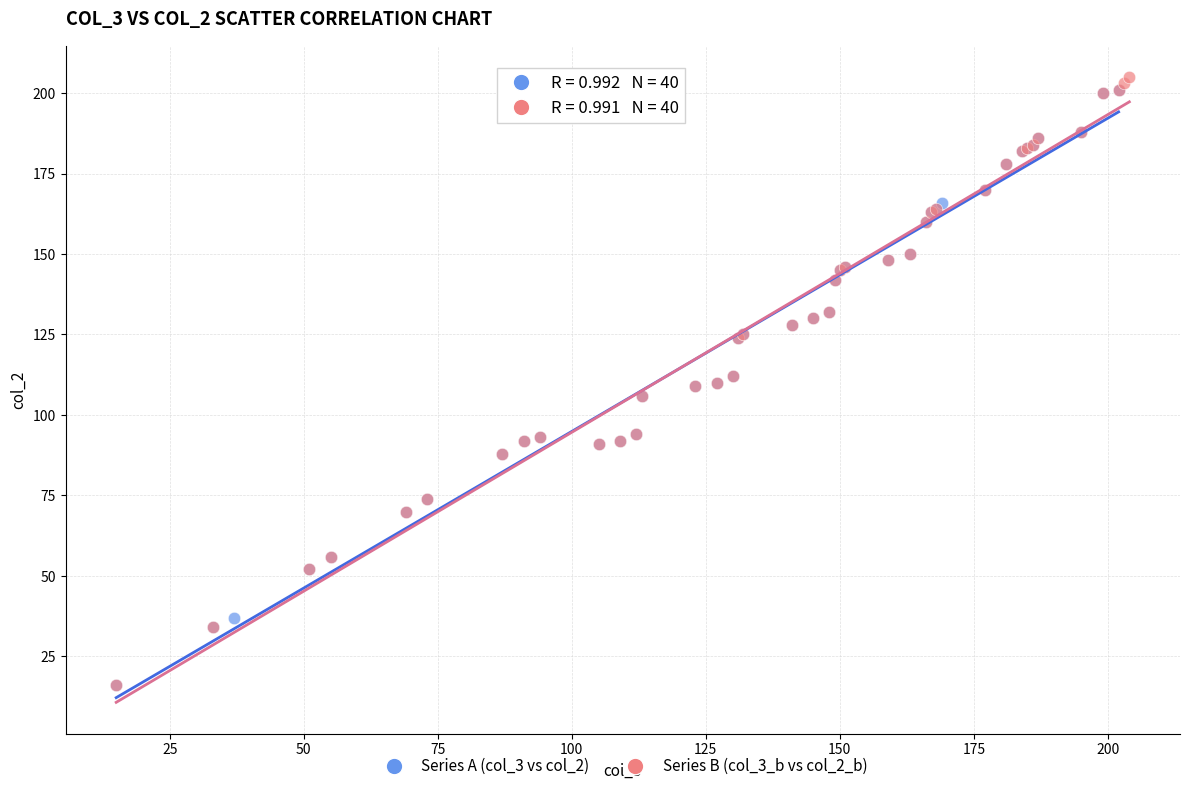

Which series has the largest Y range (max minus min)?

Series B (col_3_b vs col_2_b)